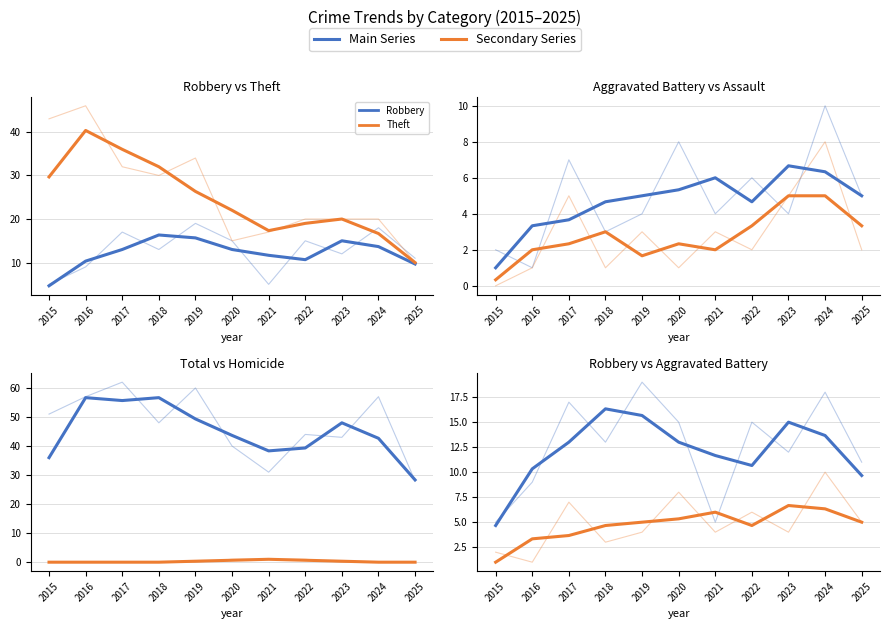

Reading right to left, list all the values displayed in this chart.

Robbery: 2025=11	2024=18	2023=12	2022=15	2021=5	2020=15	2019=19	2018=13	2017=17	2016=9	2015=5
Theft: 2025=10	2024=20	2023=20	2022=20	2021=17	2020=15	2019=34	2018=30	2017=32	2016=46	2015=43
Aggravated Battery: 2025=5	2024=10	2023=4	2022=6	2021=4	2020=8	2019=4	2018=3	2017=7	2016=1	2015=2
Aggravated Assault: 2025=2	2024=8	2023=5	2022=2	2021=3	2020=1	2019=3	2018=1	2017=5	2016=1	2015=0
Total: 2025=28	2024=57	2023=43	2022=44	2021=31	2020=40	2019=60	2018=48	2017=62	2016=57	2015=51
Homicide: 2025=0	2024=0	2023=0	2022=1	2021=1	2020=1	2019=0	2018=0	2017=0	2016=0	2015=0